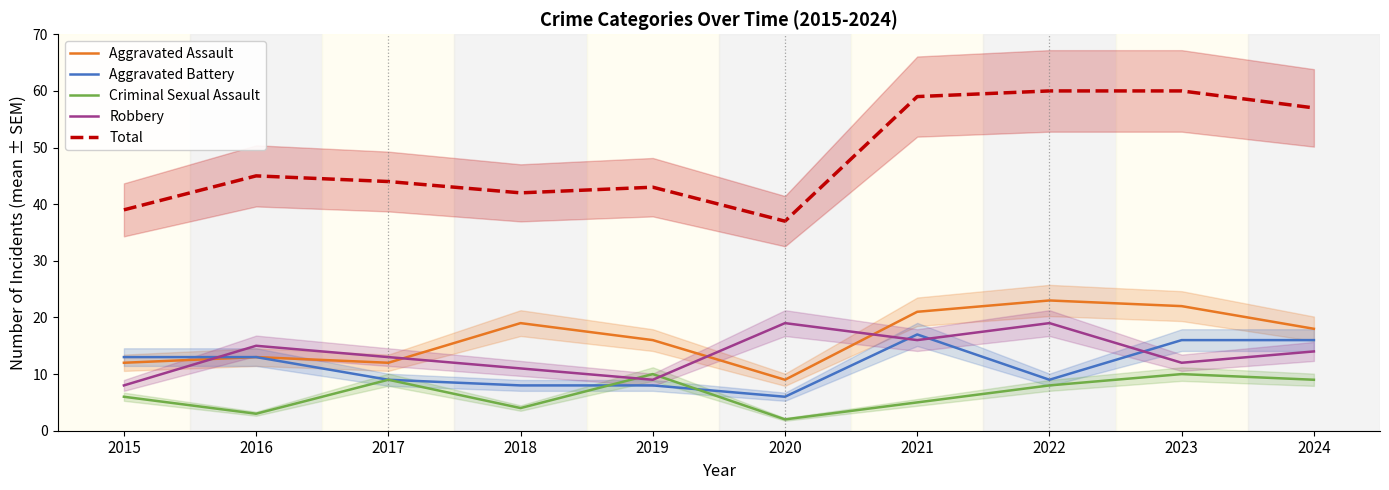

Rank the categories by Robbery value from lowest to highest.

2015, 2019, 2018, 2023, 2017, 2024, 2016, 2021, 2020, 2022